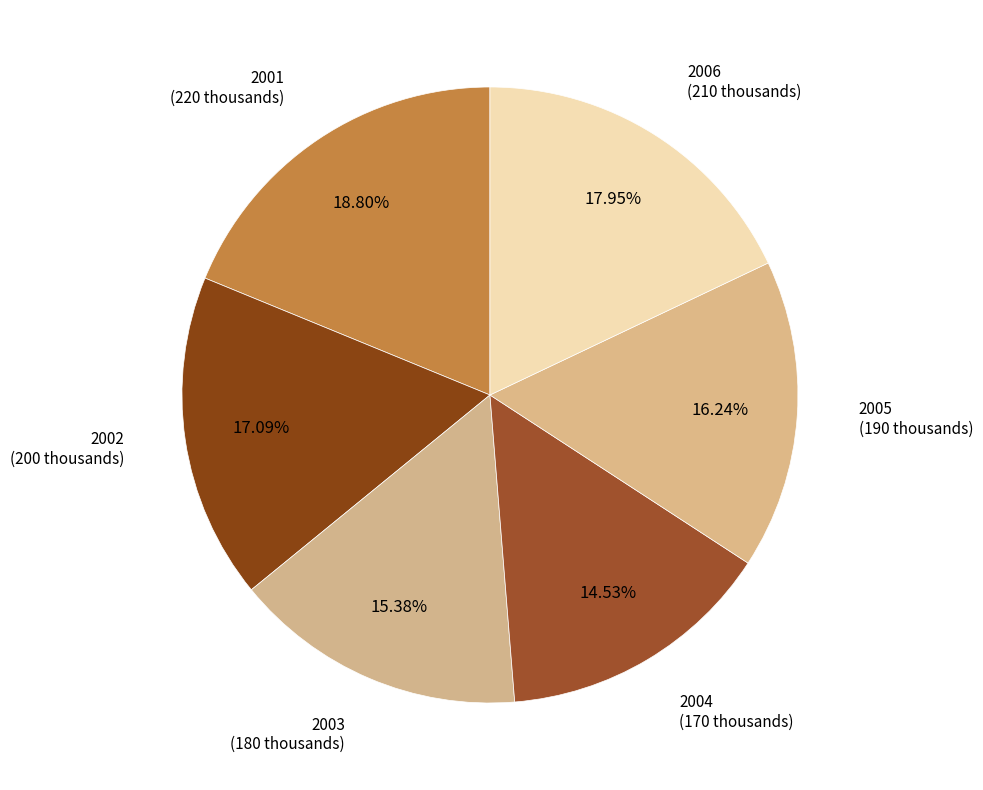

How many slices are in this pie chart?

6